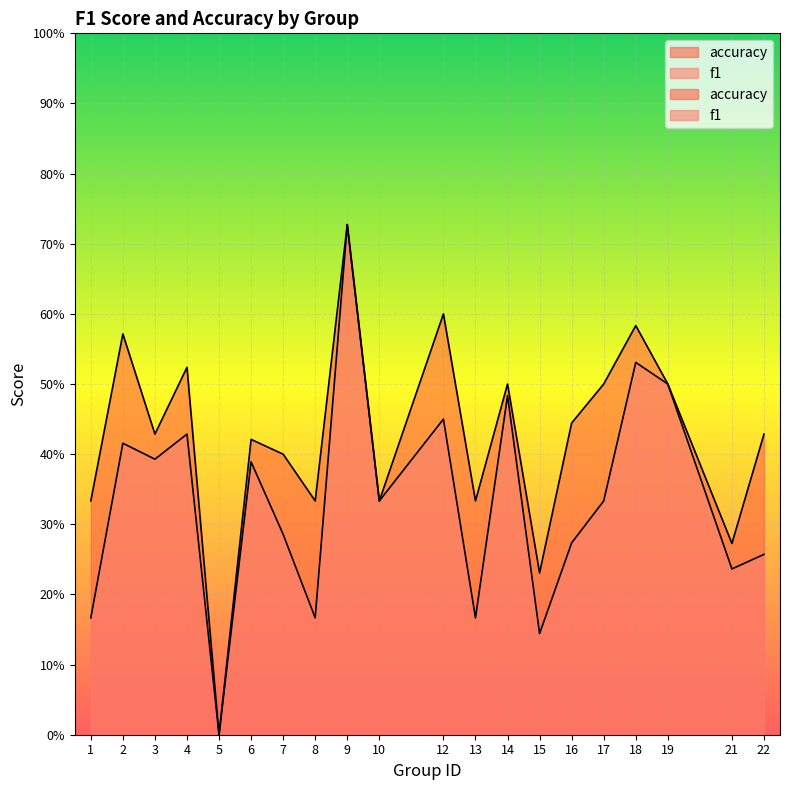

List the series in order of their overall mean, lowest first.

f1, accuracy